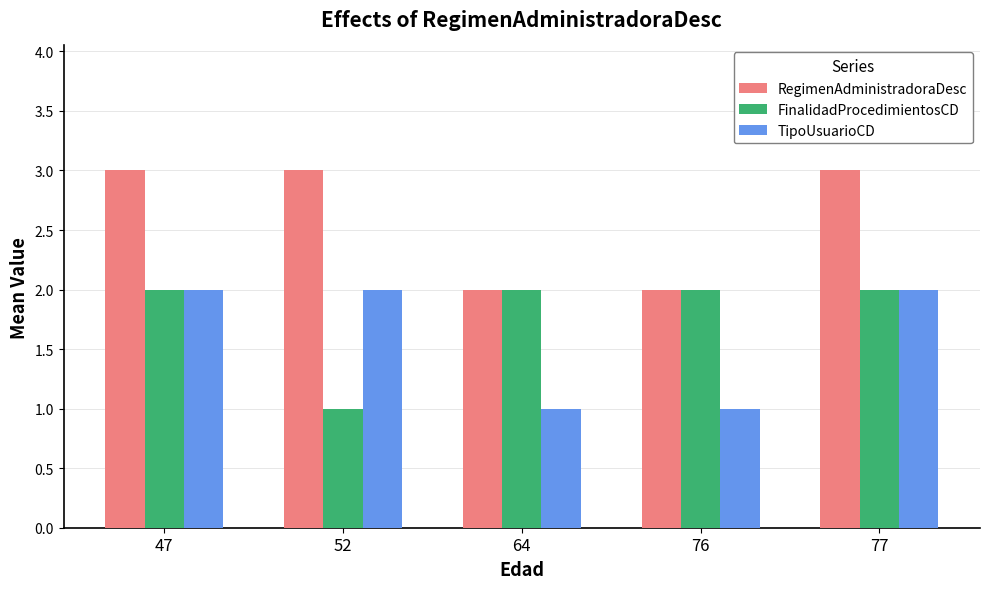

What is the highest value of the TipoUsuarioCD series?

2